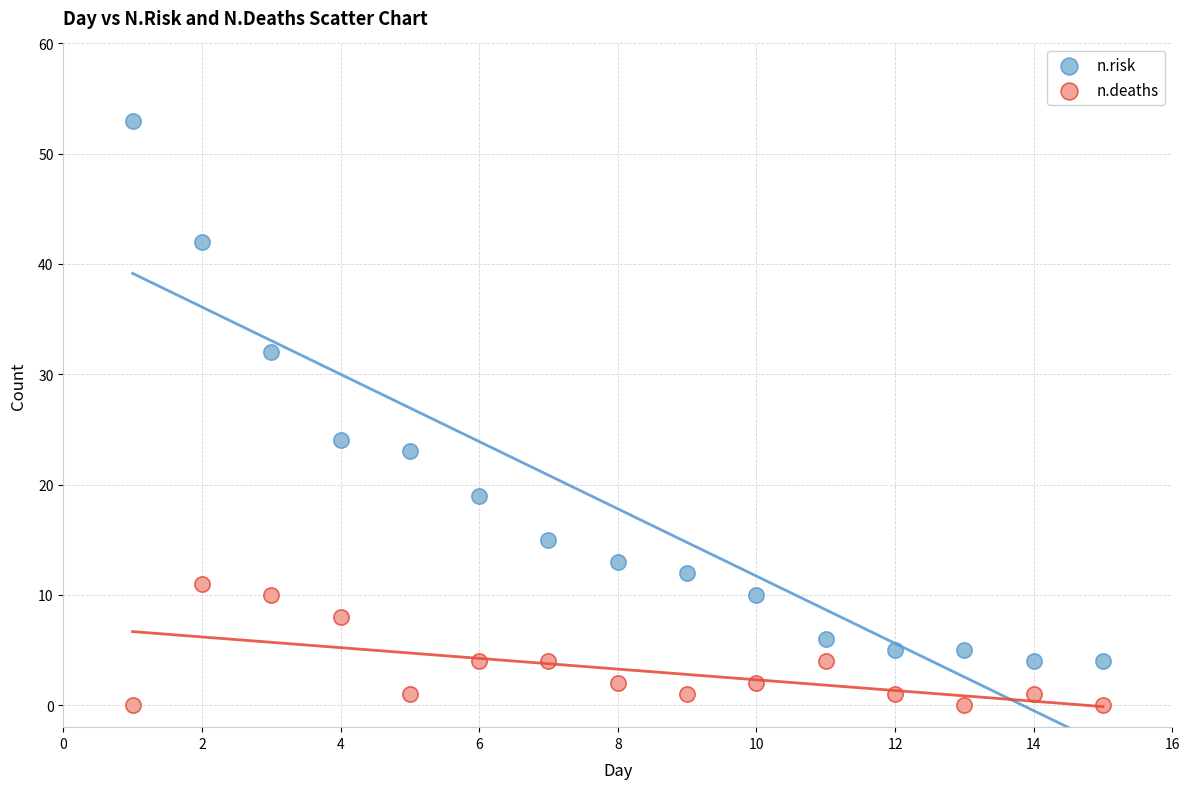

Across all series, what Y value is closest to 26?

24